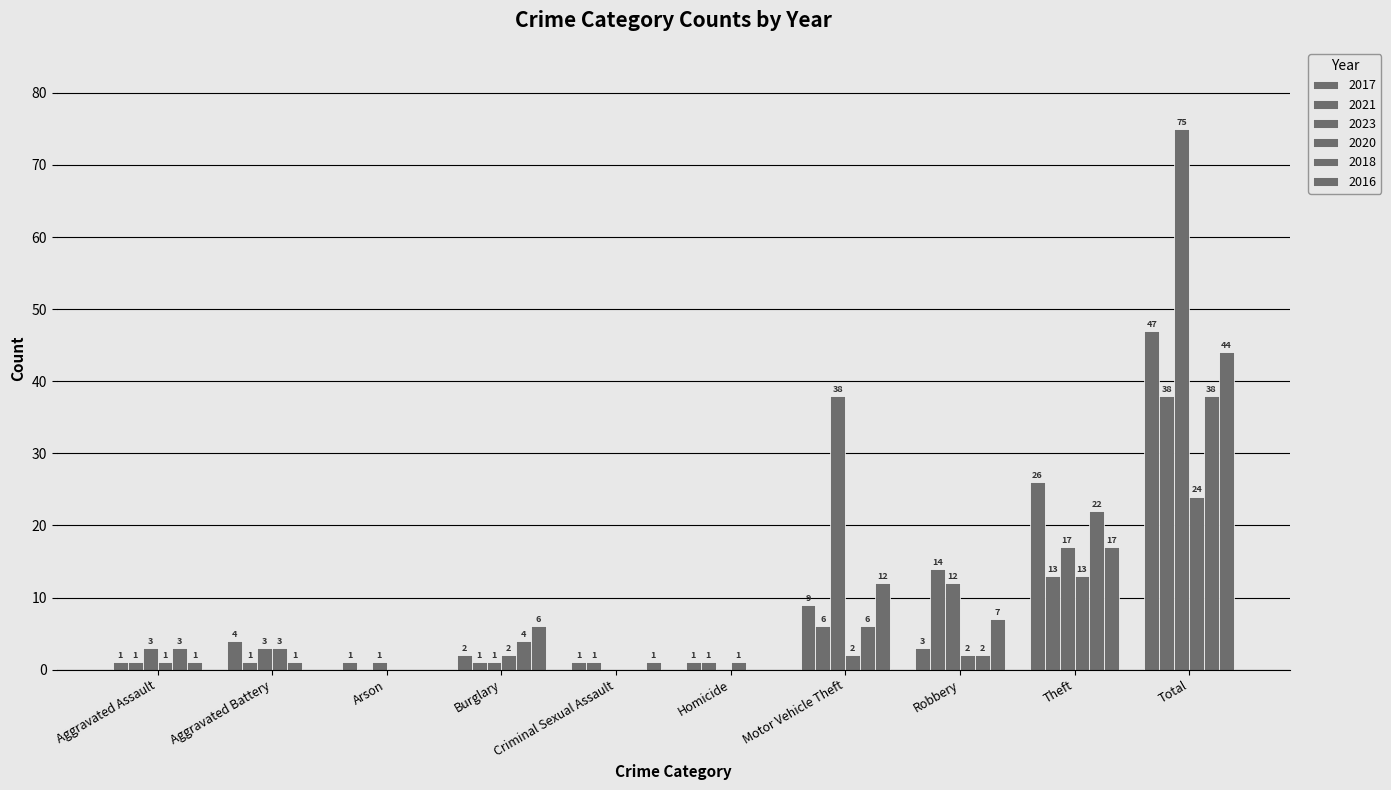

Where does the 2018 series first go above 3?

Burglary